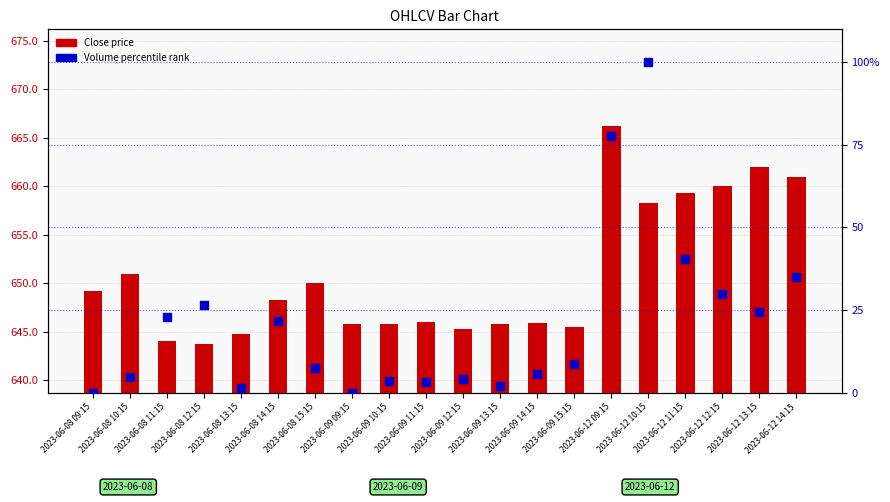

What are all the series names shown in the legend?

Close, Volume percentile